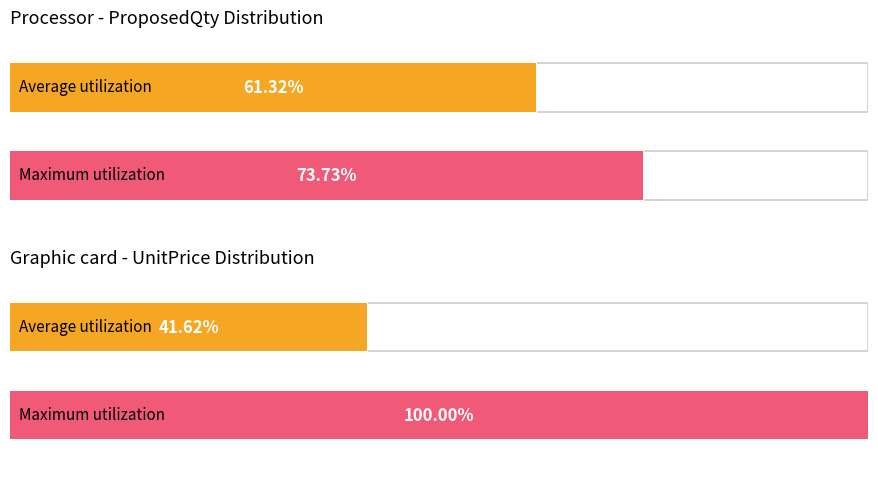

How many series are shown in this chart?

2